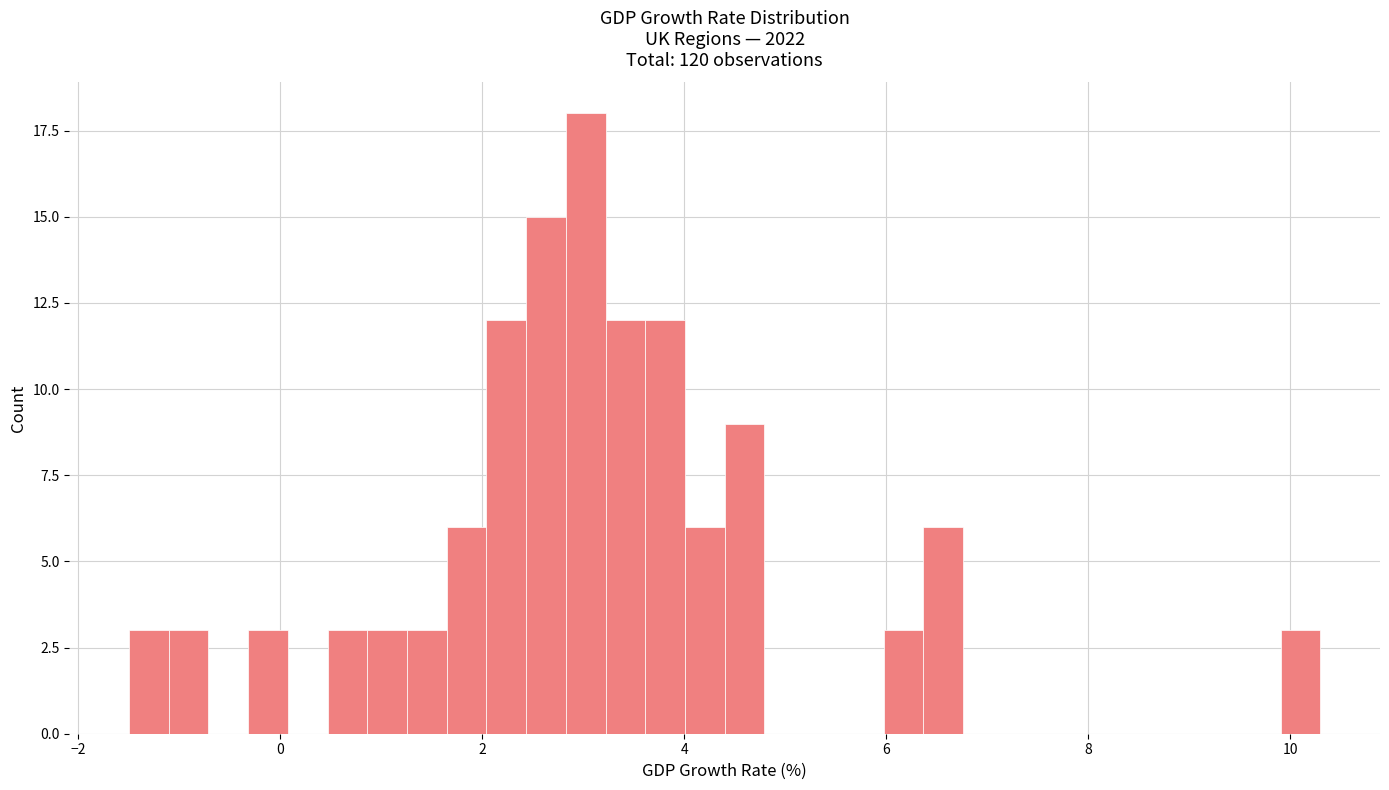

Around what value on the x-axis is the tallest bar? Give the approximate position of its centre, as read against the axis.

3.0